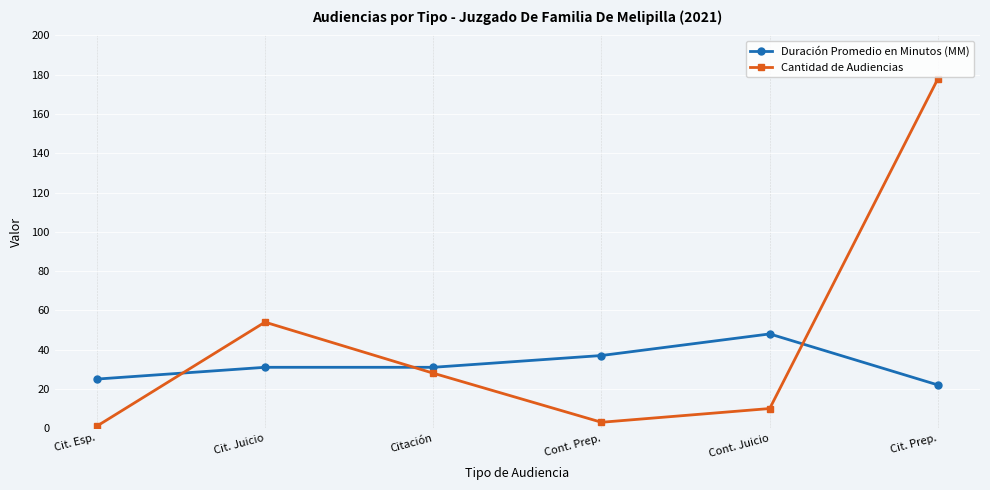

Does the chart display data point markers on the line(s)?

Yes